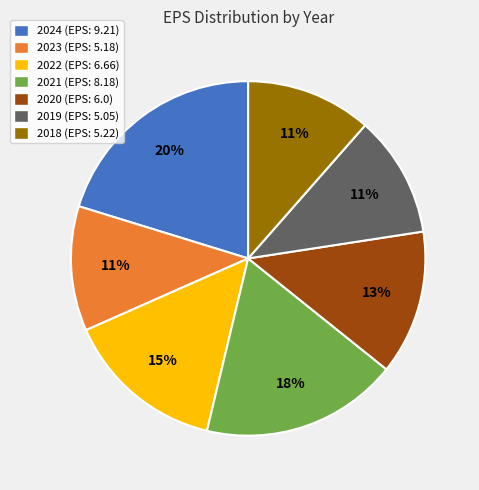

Does 2018 represent more than half of the total?

No